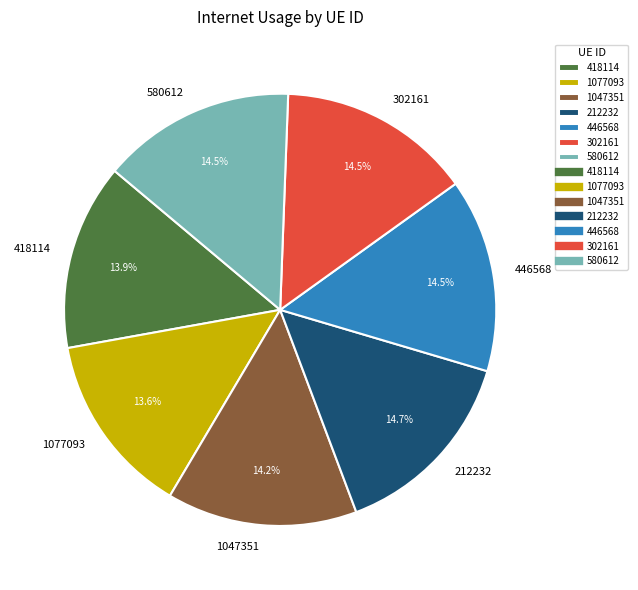

Count the number of slices in the pie.

7